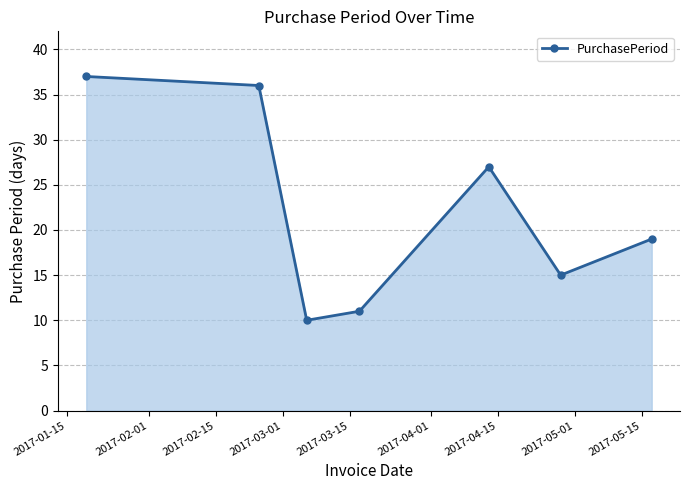

True or false: there are more than 2 points higher than both neighbors.

False